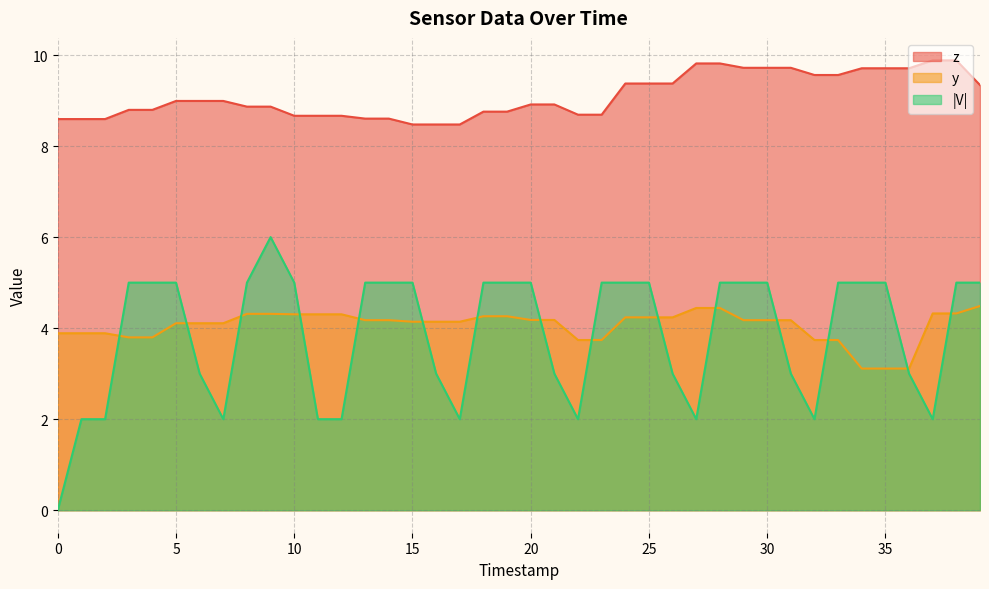

True or false: z and |V| cross at least once.

False